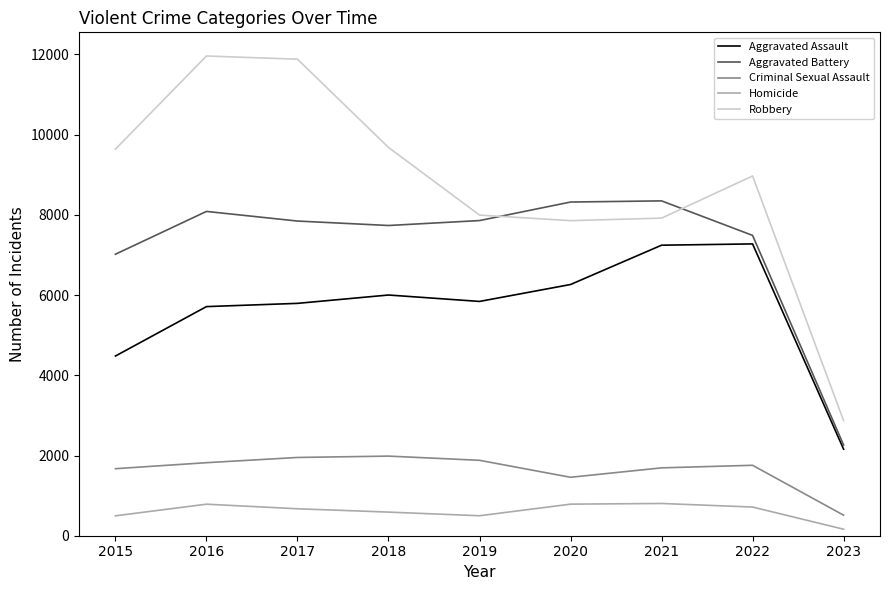

Is the value of Criminal Sexual Assault at 2022 greater than the value of Aggravated Assault at 2021?

No